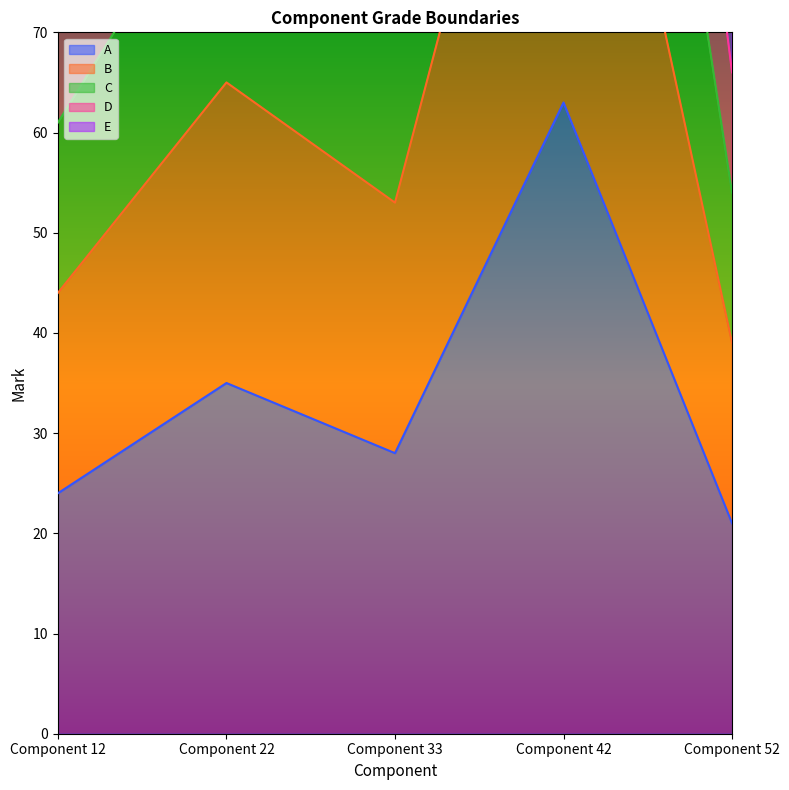

List the labels in order of A value, smallest first.

Component 52, Component 12, Component 33, Component 22, Component 42